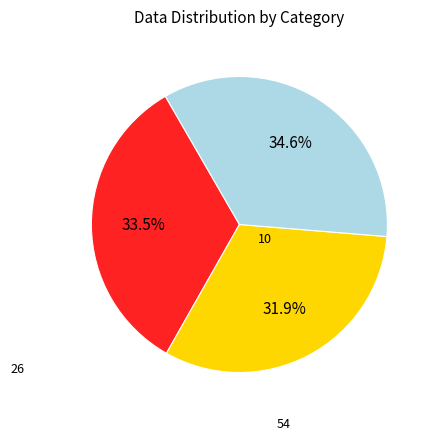

How many segments does this pie chart have?

3